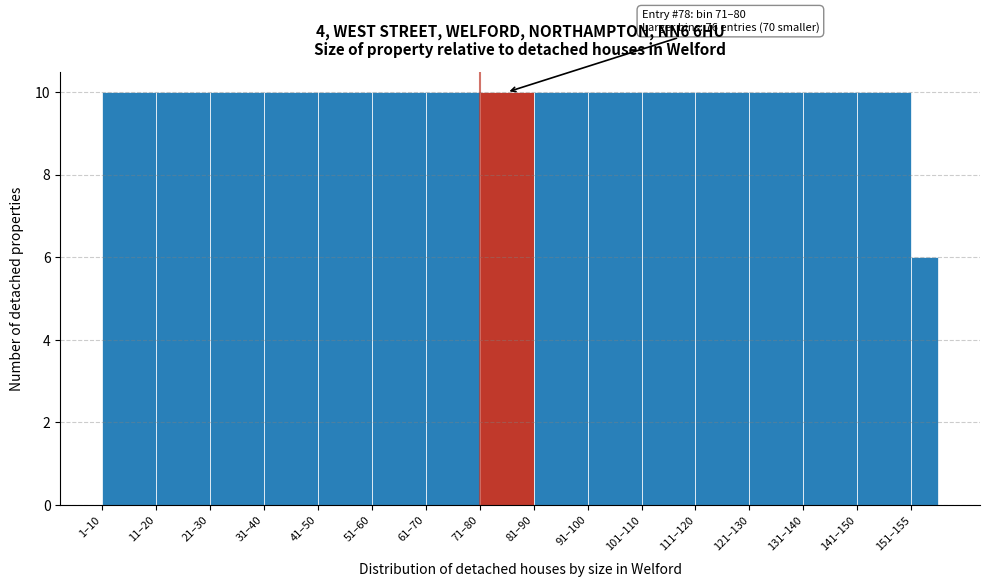

Reading left to right, what are all the values shown in this chart?

1–10=10	11–20=10	21–30=10	31–40=10	41–50=10	51–60=10	61–70=10	71–80=10	81–90=10	91–100=10	101–110=10	111–120=10	121–130=10	131–140=10	141–150=10	151–155=6